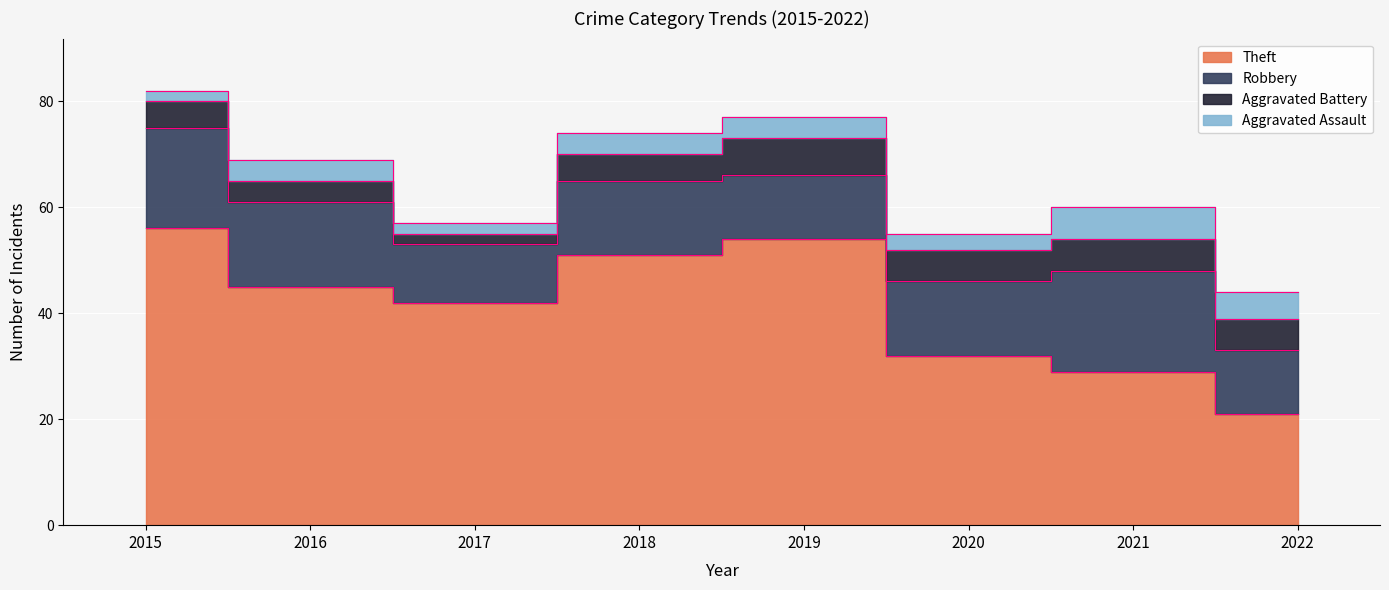

True or false: Theft and Aggravated Assault intersect in this chart.

False